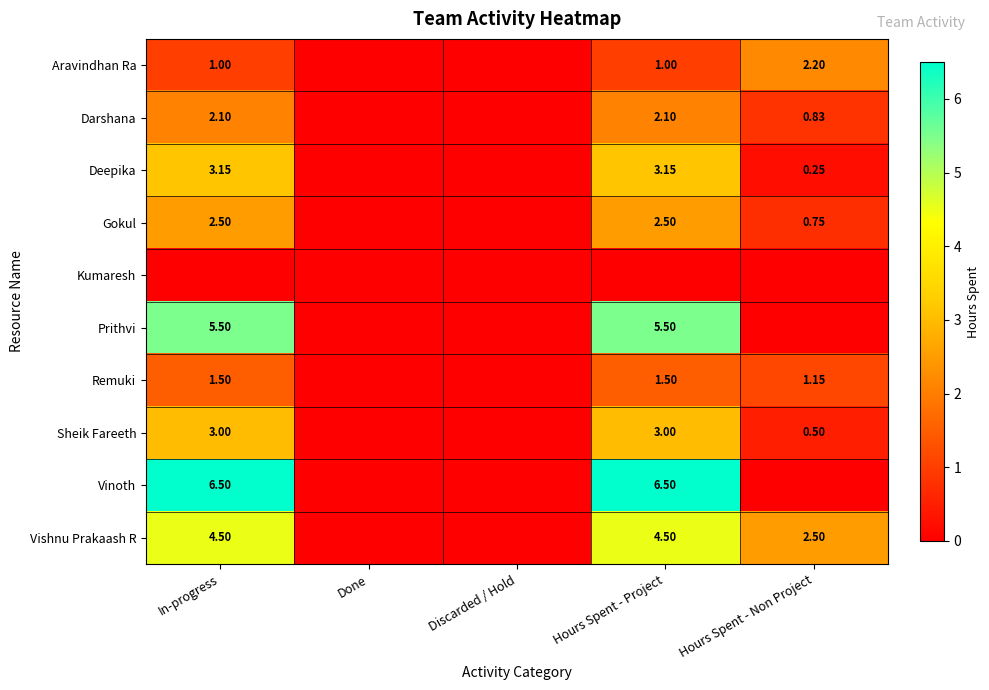

Is the value of Aravindhan Ra at Hours Spent - Non Project greater than the value of Vishnu Prakaash R at Hours Spent - Non Project?

No